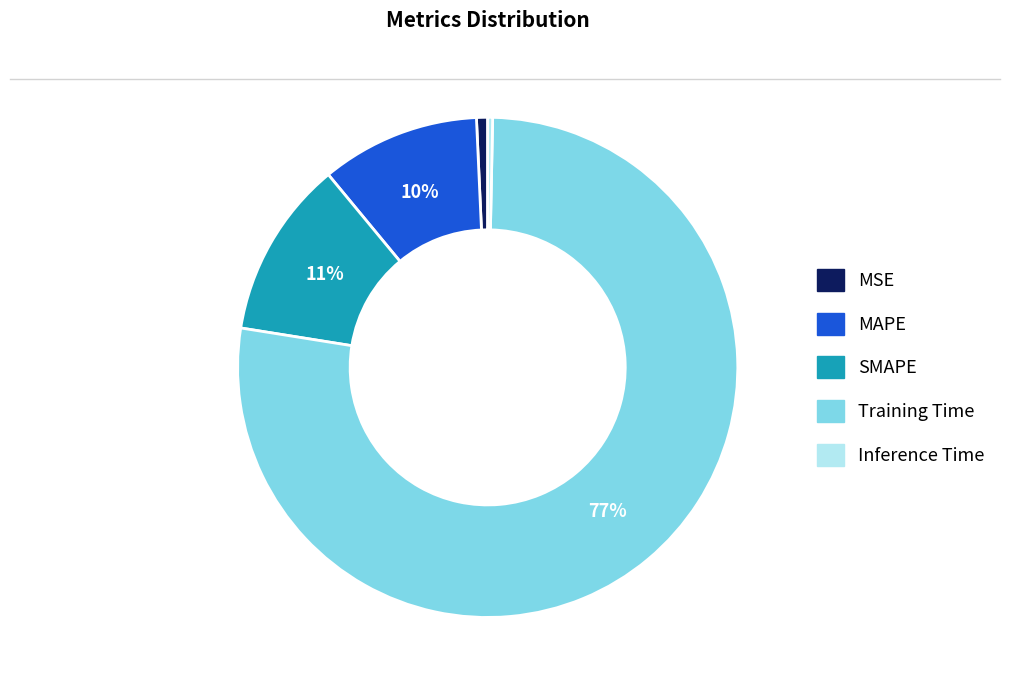

Which category accounts for the majority?

Training Time